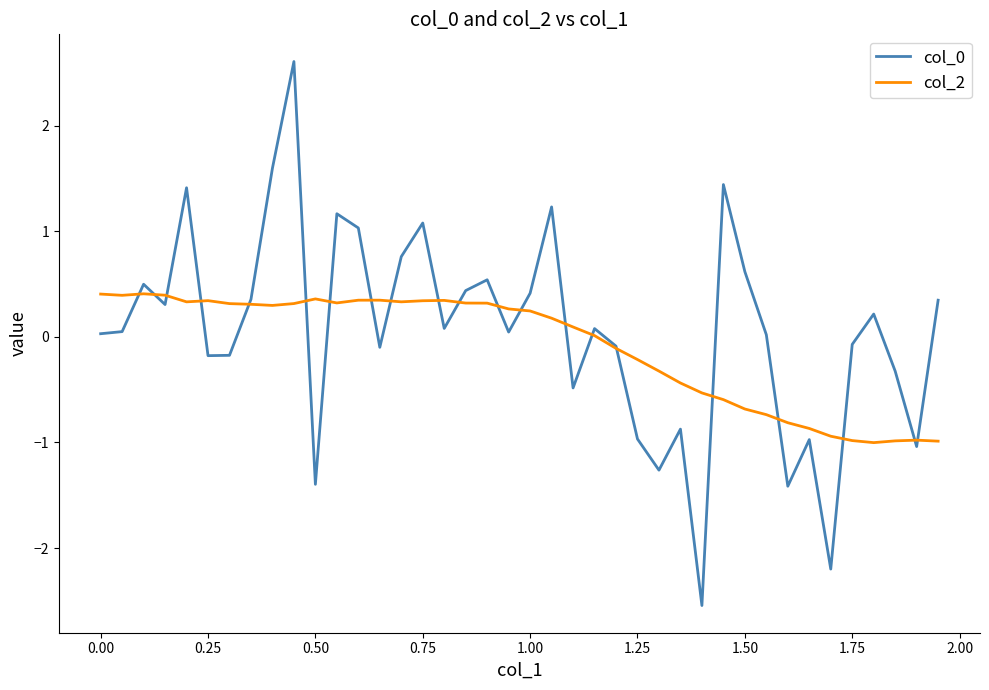

What is the minimum value shown in the chart?

-2.5